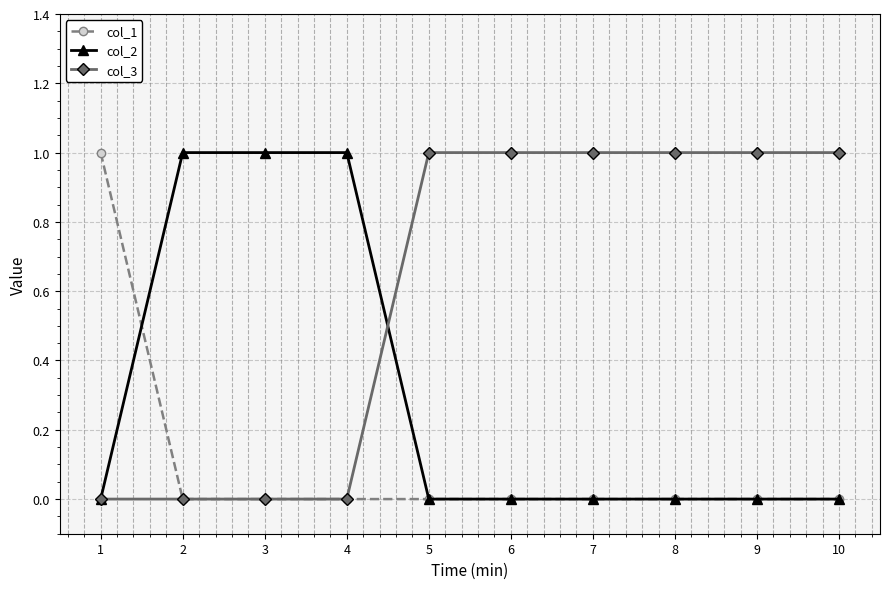

Rank the series by their average value, from lowest to highest.

col_1, col_2, col_3